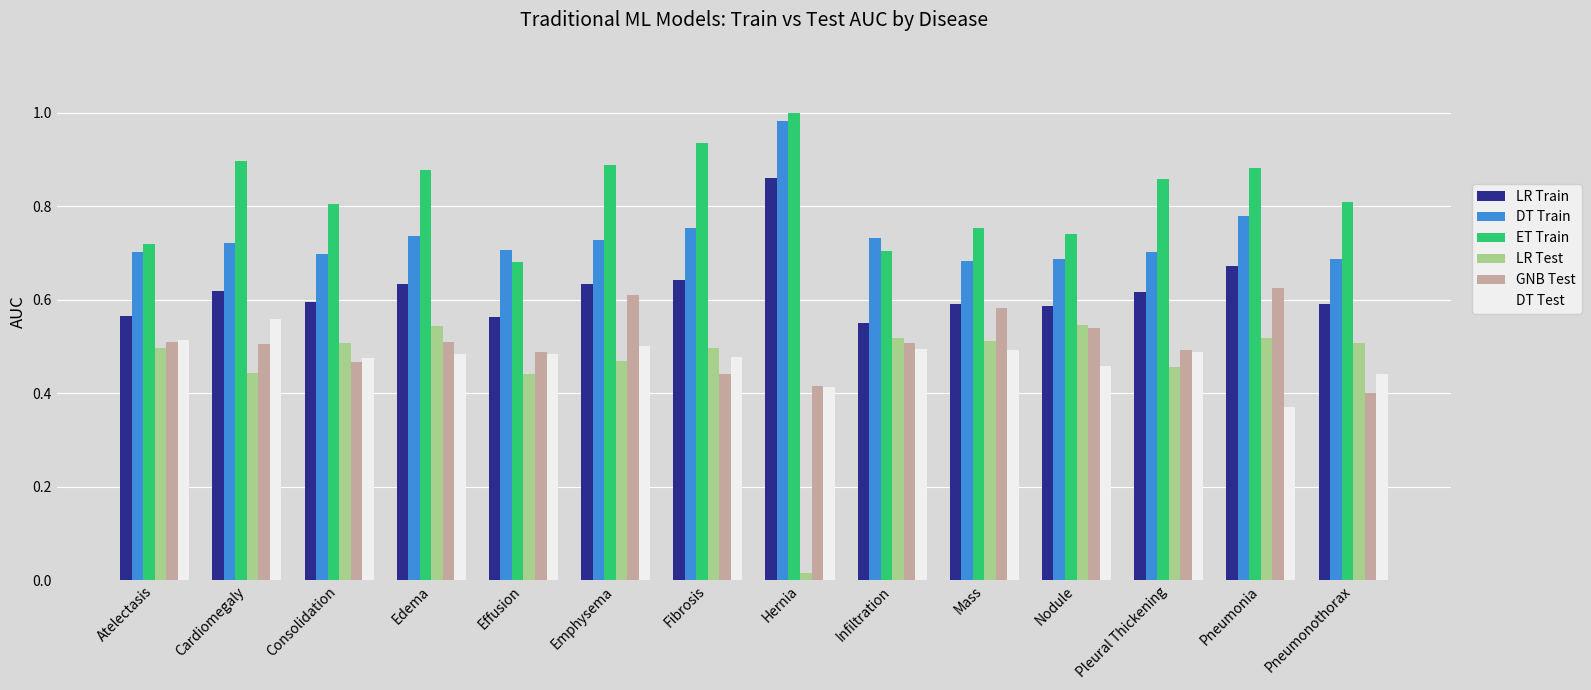

How many ET Train values are between 0 and 1?

14